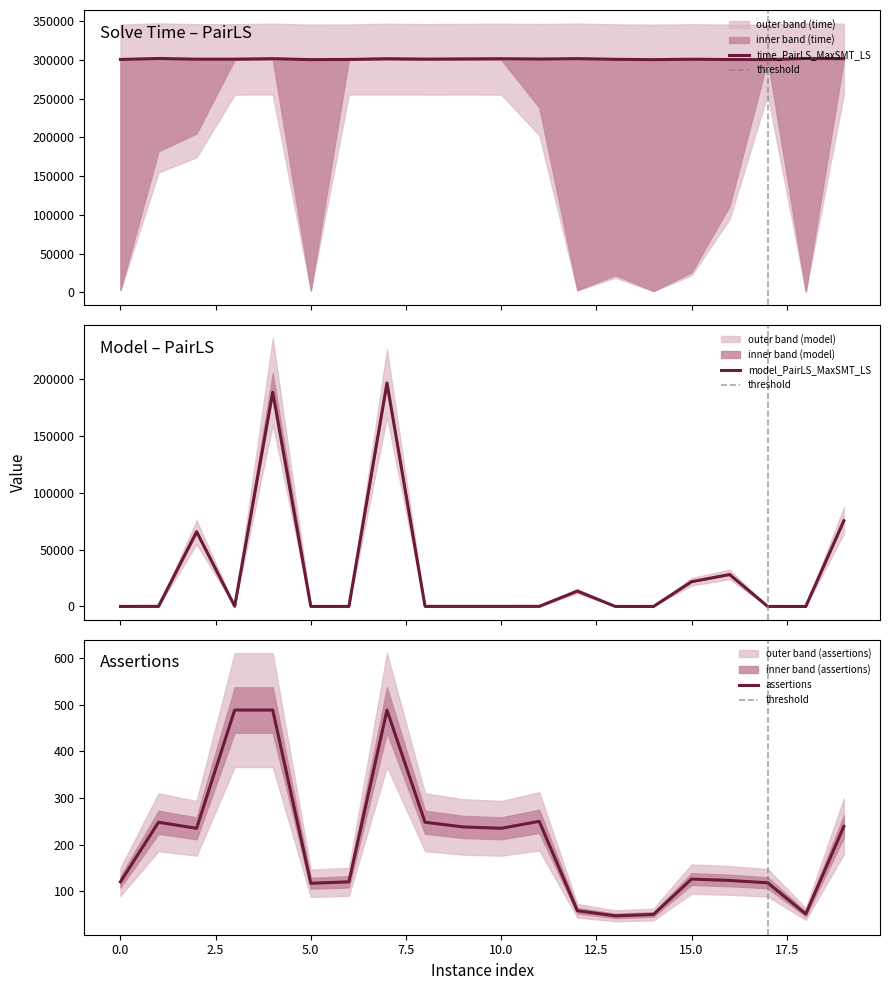

How many lines are shown in the chart?

3